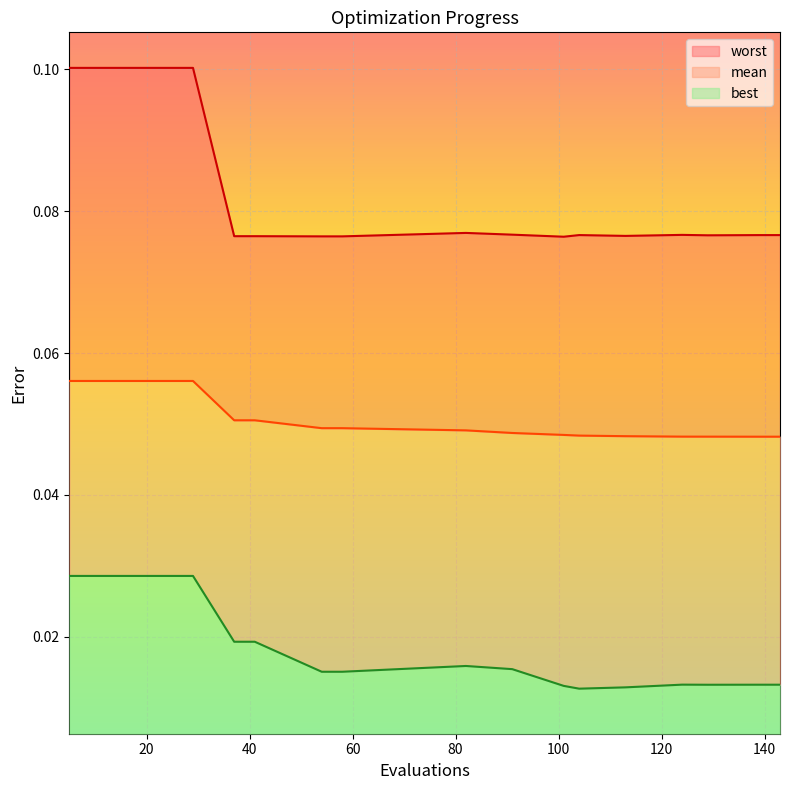

True or false: best and mean cross at least once.

False